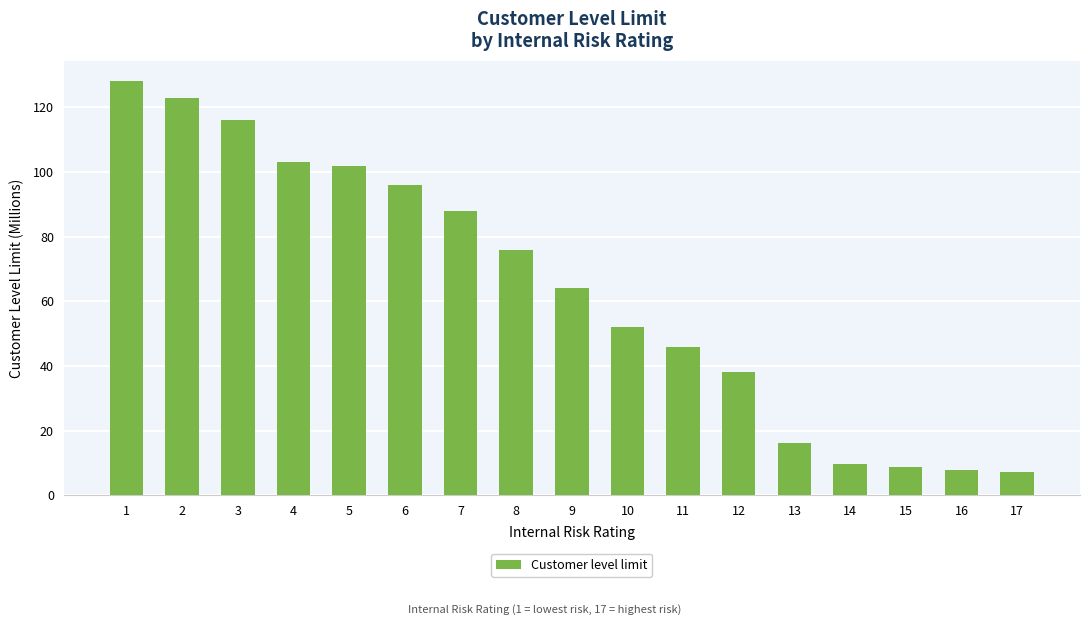

What is the difference between the maximum and second lowest values?

120.1